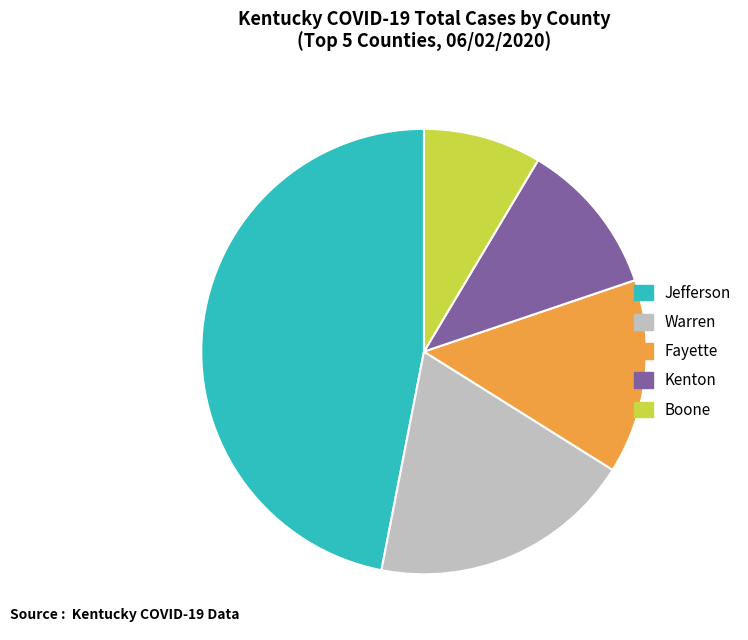

Which has a higher value, Jefferson or Warren?

Jefferson